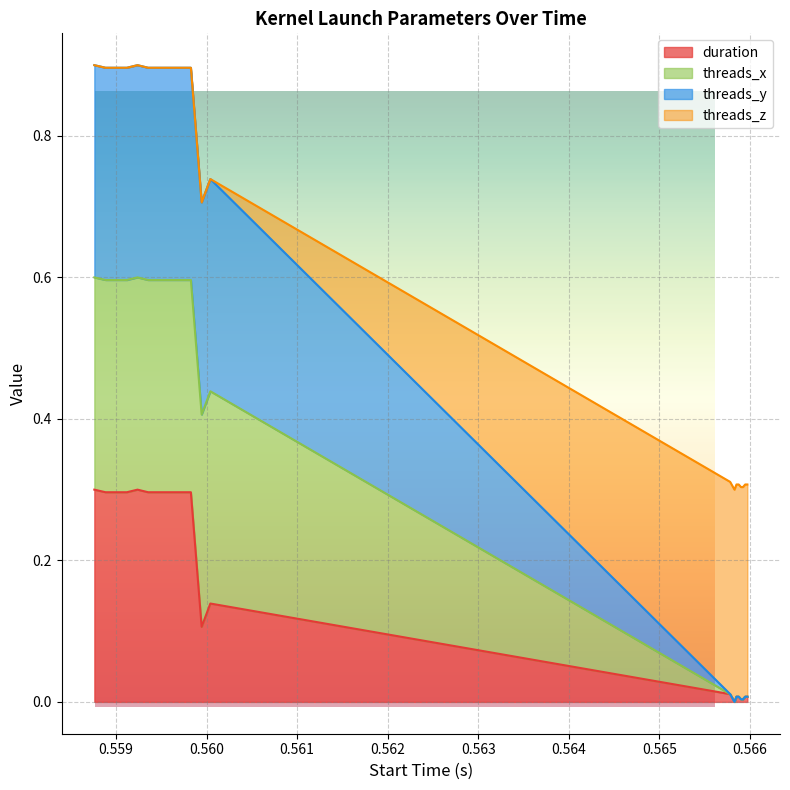

What position from the right is 0.559238?

16